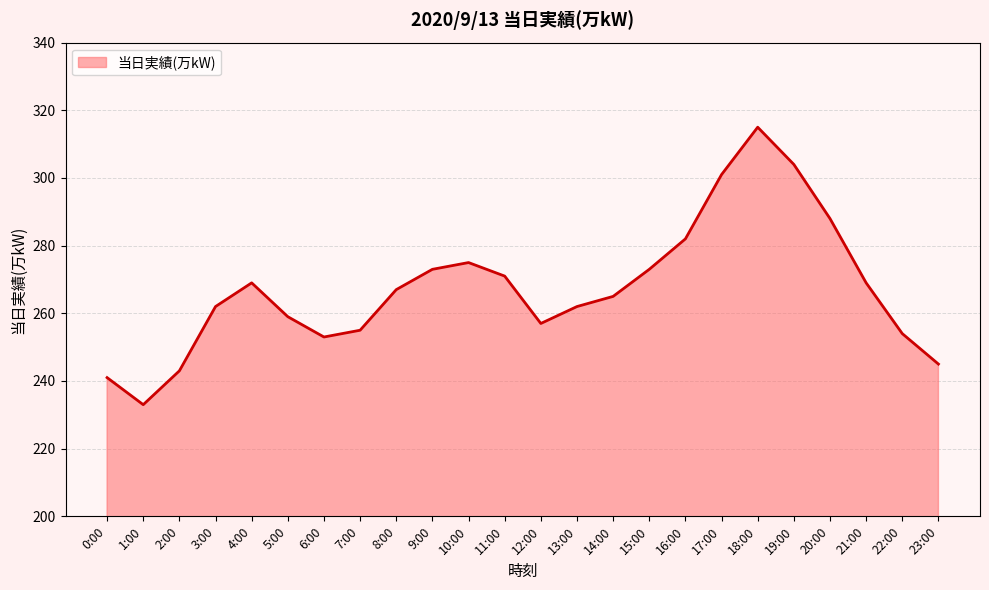

What position from the left is 8:00?

9